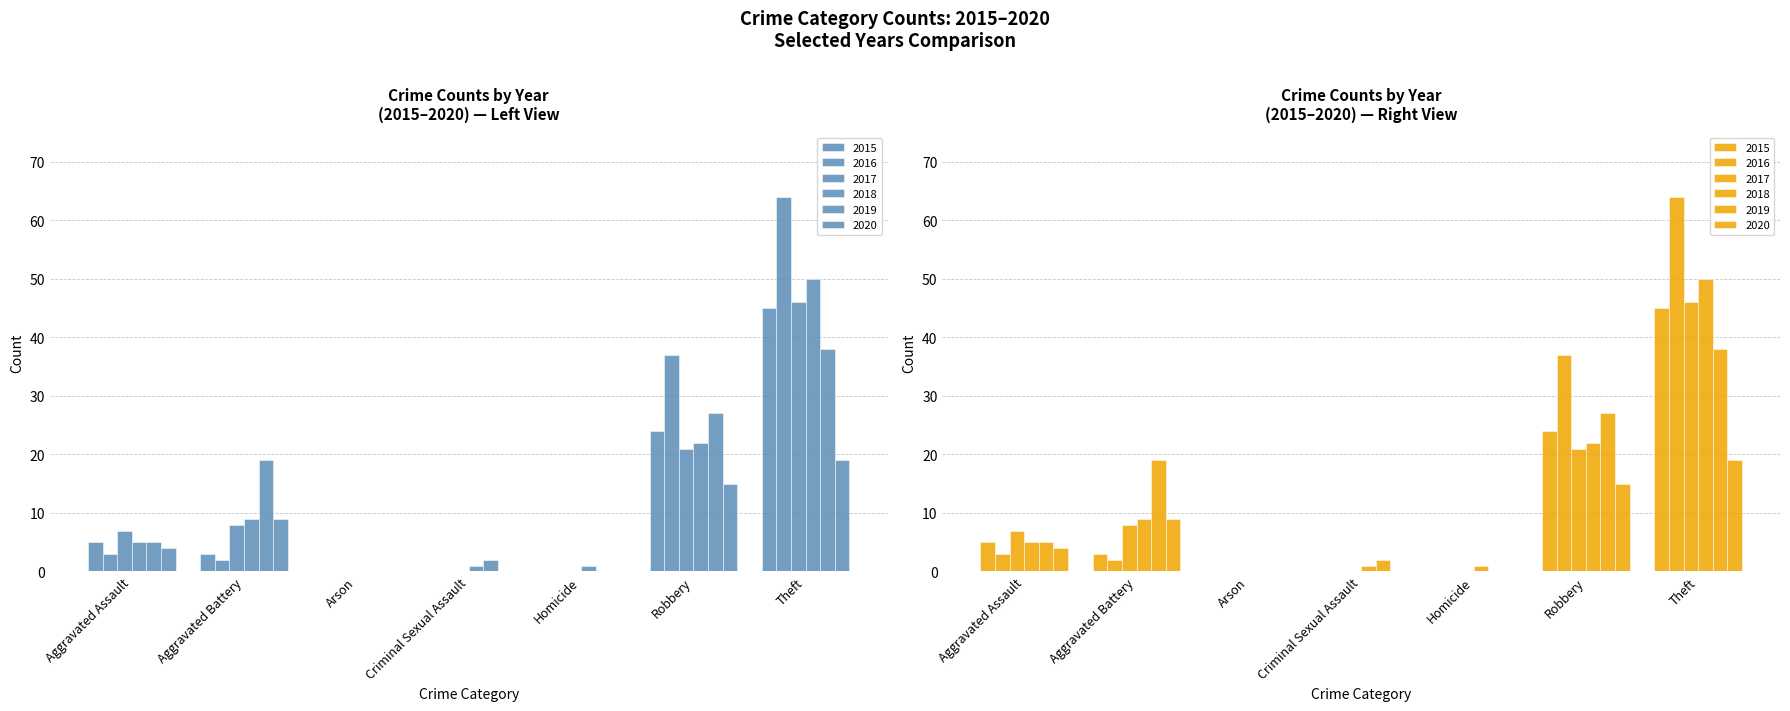

Are the bars grouped side by side (vs. stacked)?

Yes